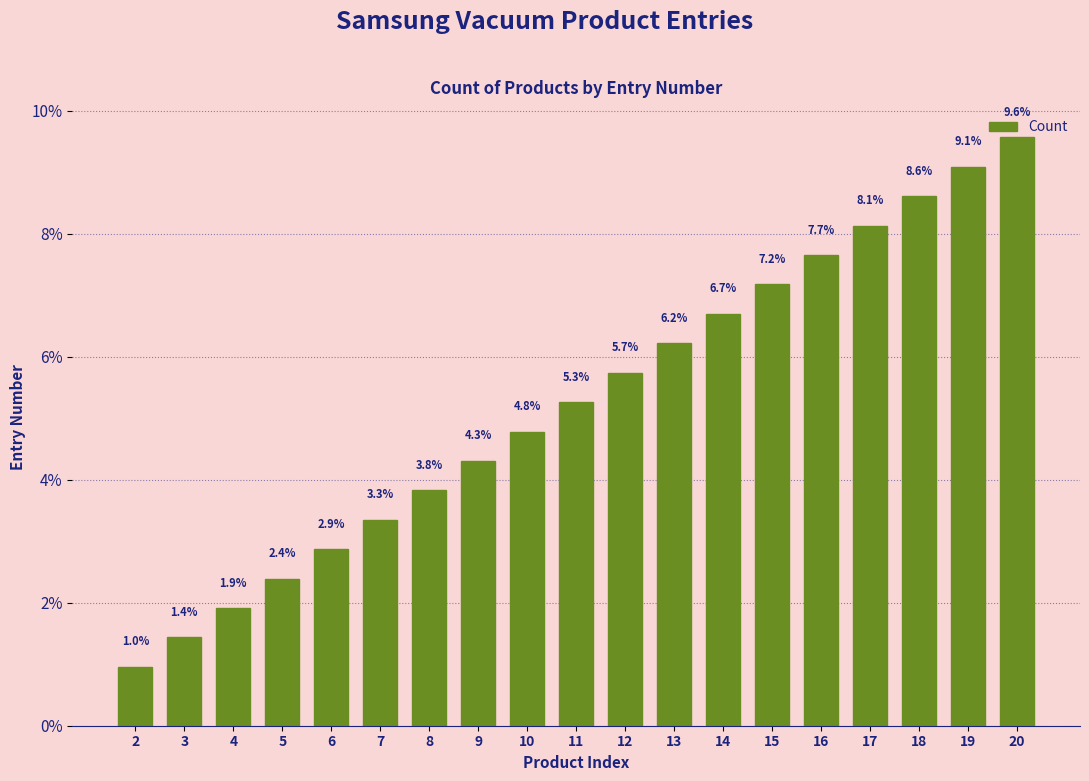

List the labels in order of value, smallest first.

2, 3, 4, 5, 6, 7, 8, 9, 10, 11, 12, 13, 14, 15, 16, 17, 18, 19, 20